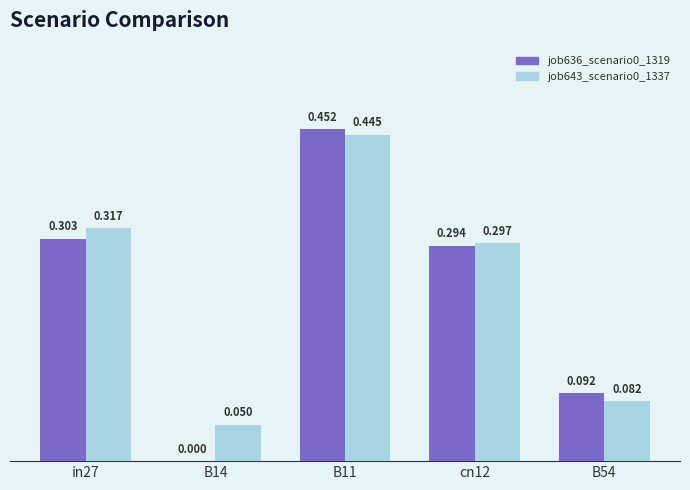

Is the value of job636_scenario0_1319 at B11 greater than the value of job643_scenario0_1337 at cn12?

Yes